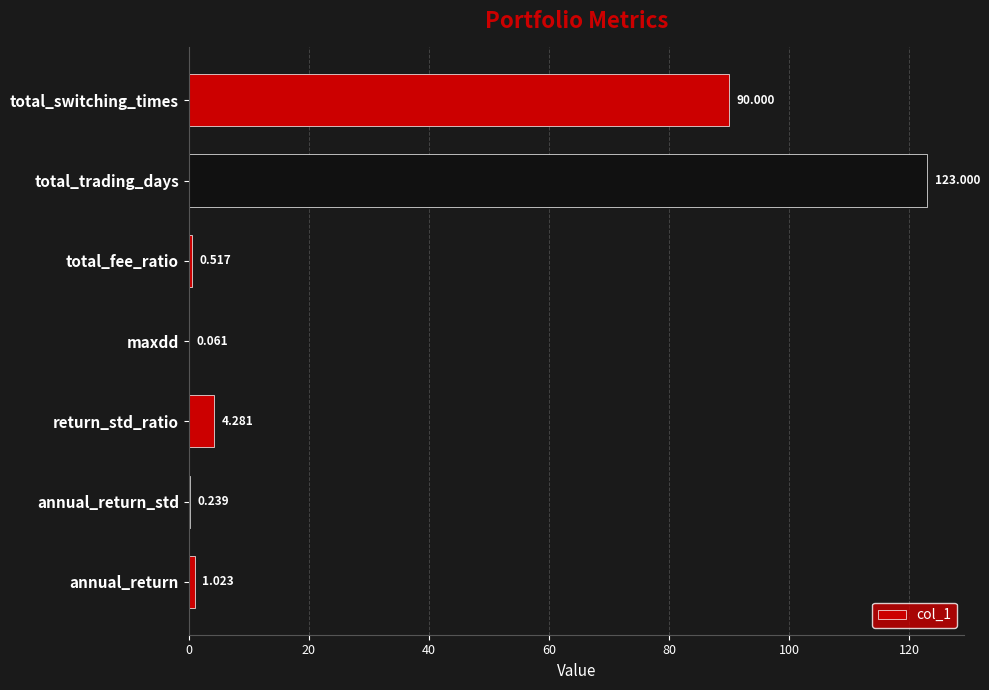

How many values exceed 1?

4